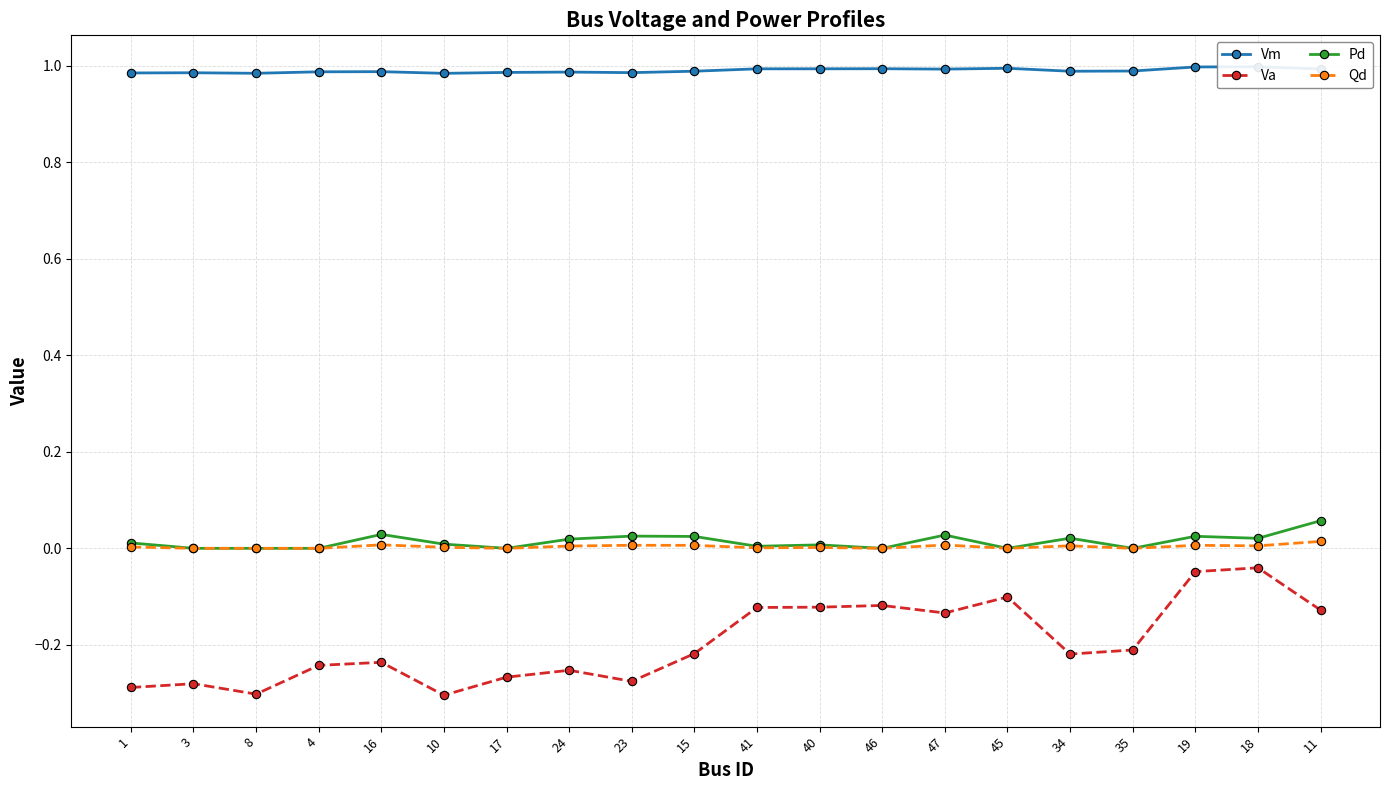

At which category does Qd reach its first local valley?

17